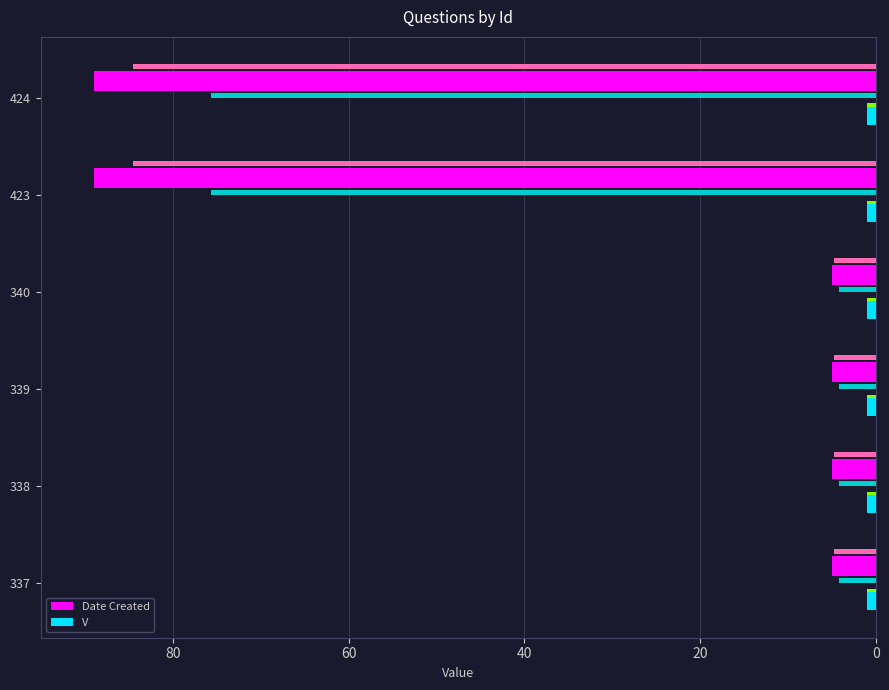

What is the sum of the Date Created values at 0 and 40?

10.0